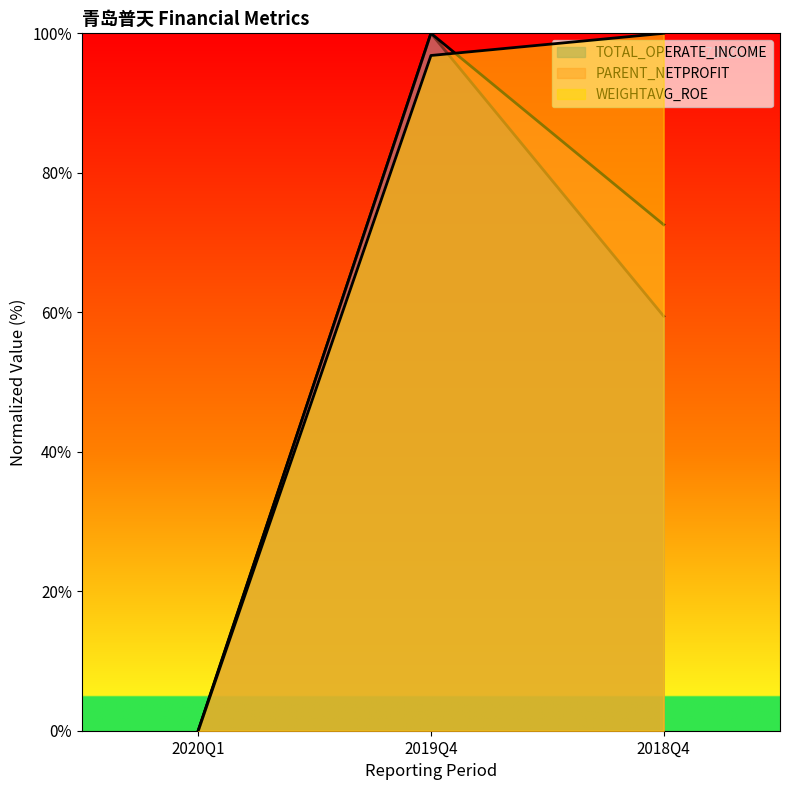

What value does the WEIGHTAVG_ROE series have at 2019Q4?

96.8